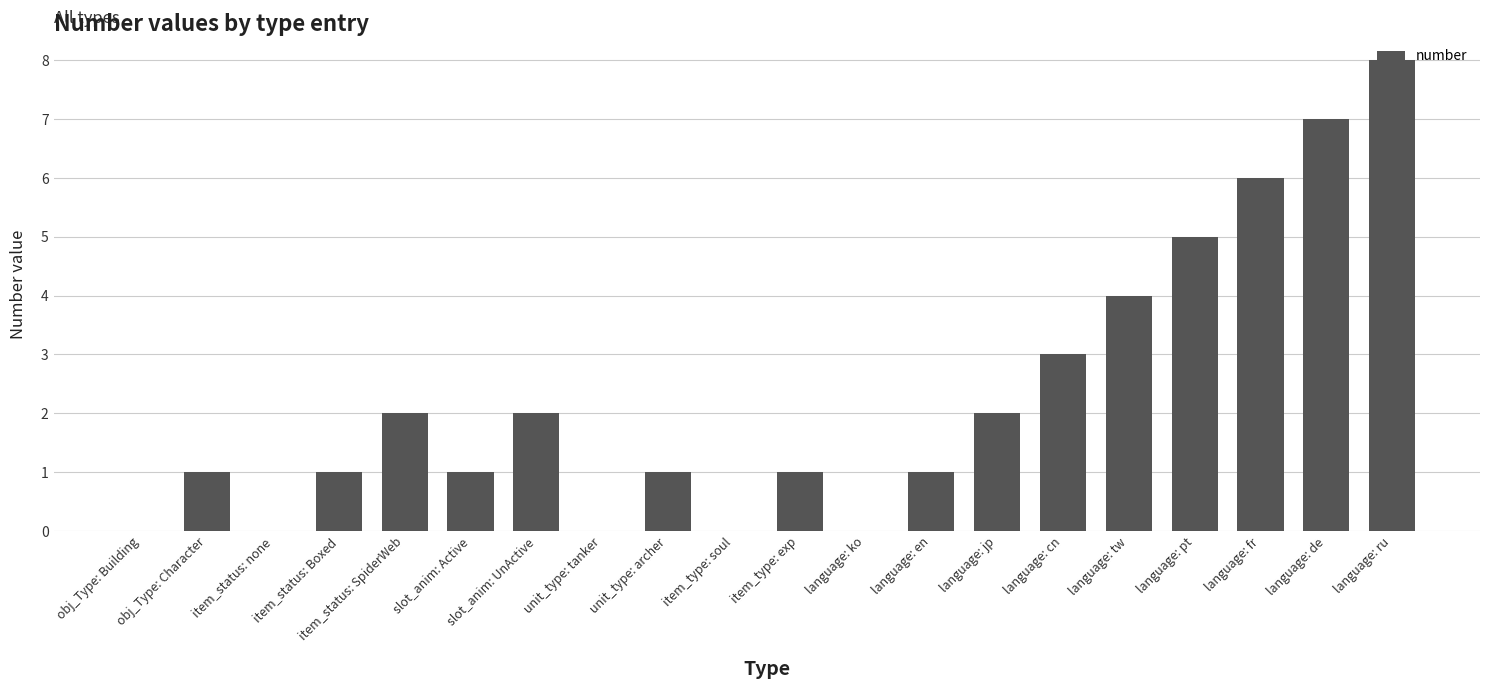

What is the greatest value displayed?

8